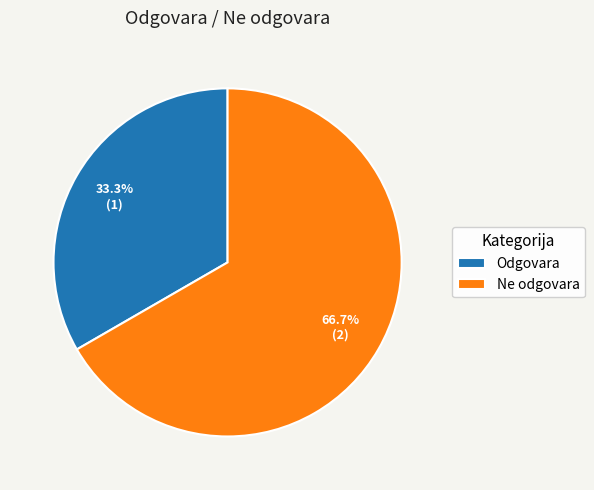

To the nearest percent, what percentage of the pie is Odgovara?

33%